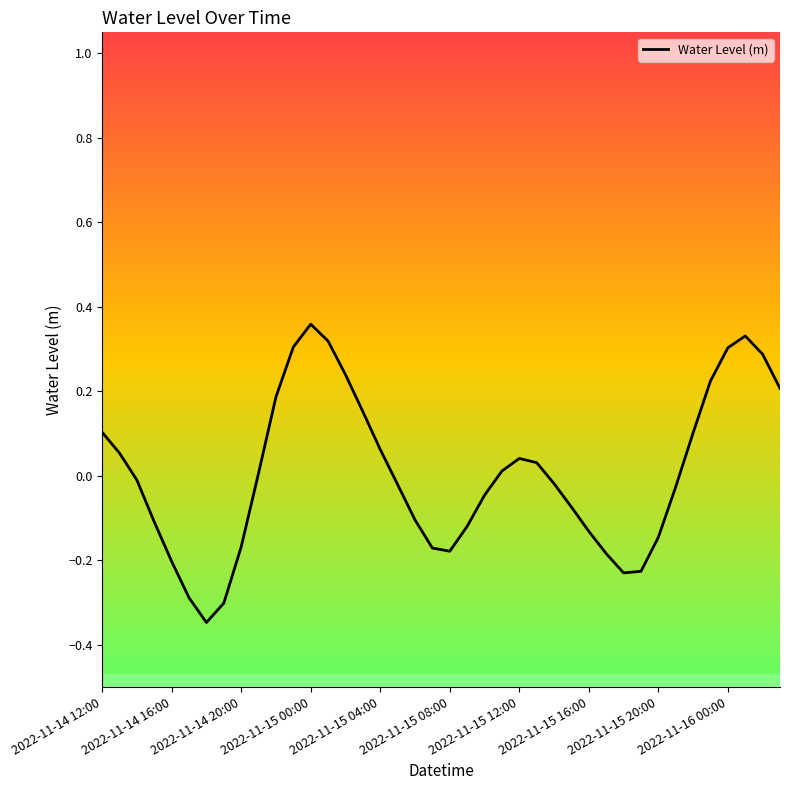

Is this an area chart (filled region under the line)?

No